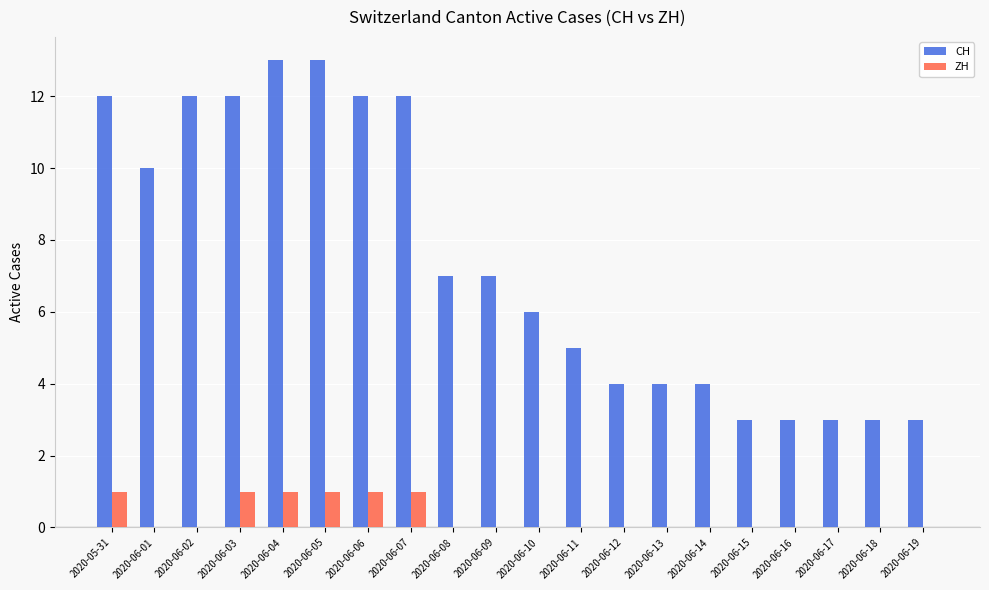

True or false: CH has a value of 4 at 2020-06-12.

True